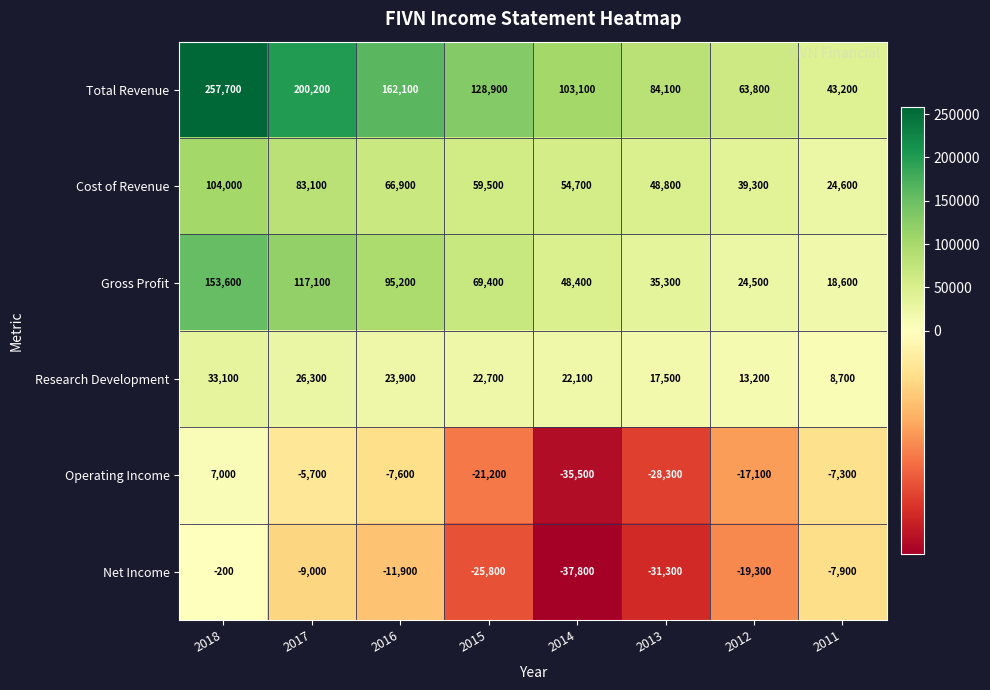

List the series in order of their peak value, highest first.

Total Revenue, Gross Profit, Cost of Revenue, Research Development, Operating Income, Net Income